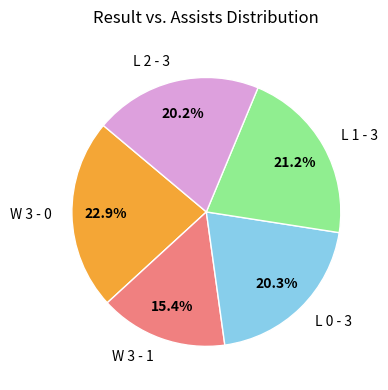

Approximately how many times larger is the value at L 2 - 3 compared to L 1 - 3?

1.0